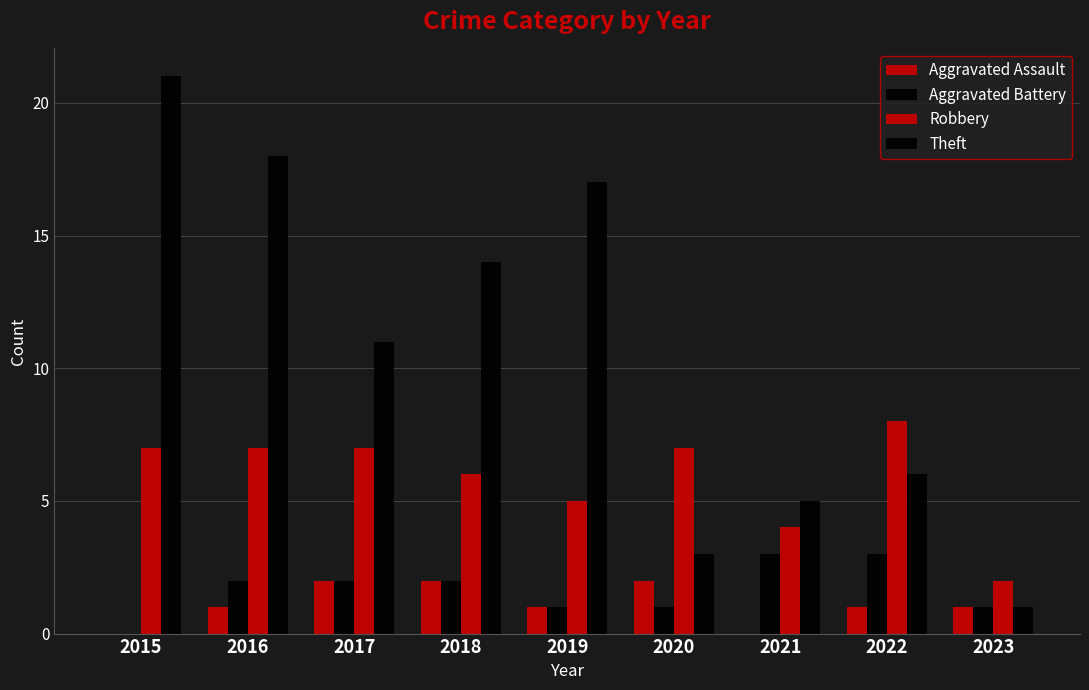

Where does the Theft series first go above 11?

2015